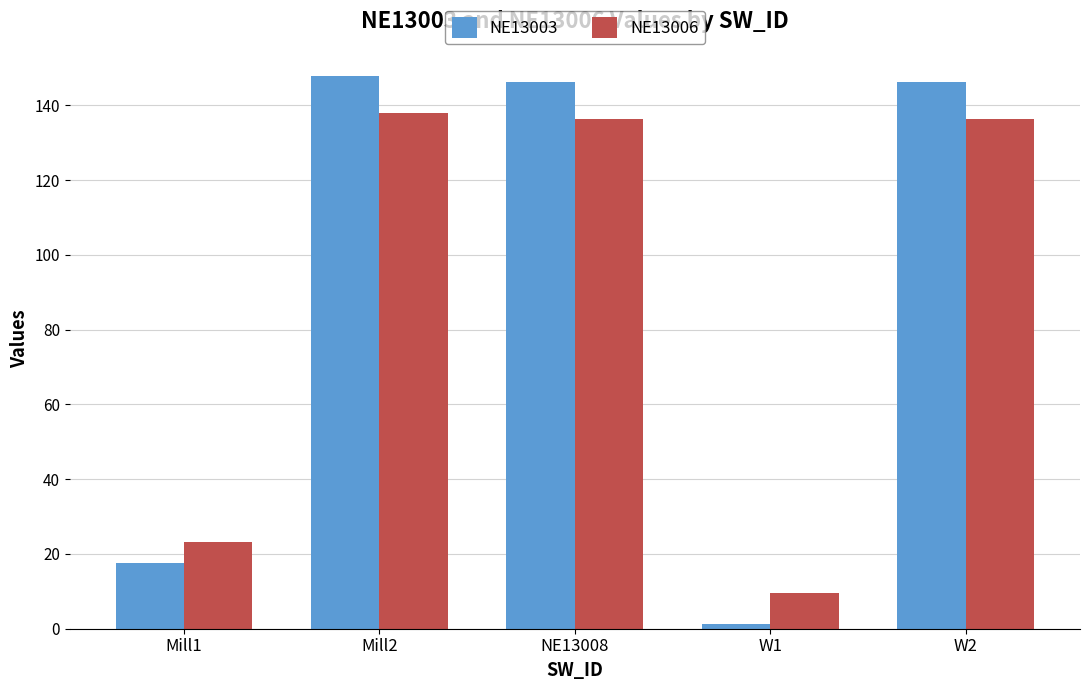

What is the value of the NE13003 bar at the 2nd from the left?

147.8